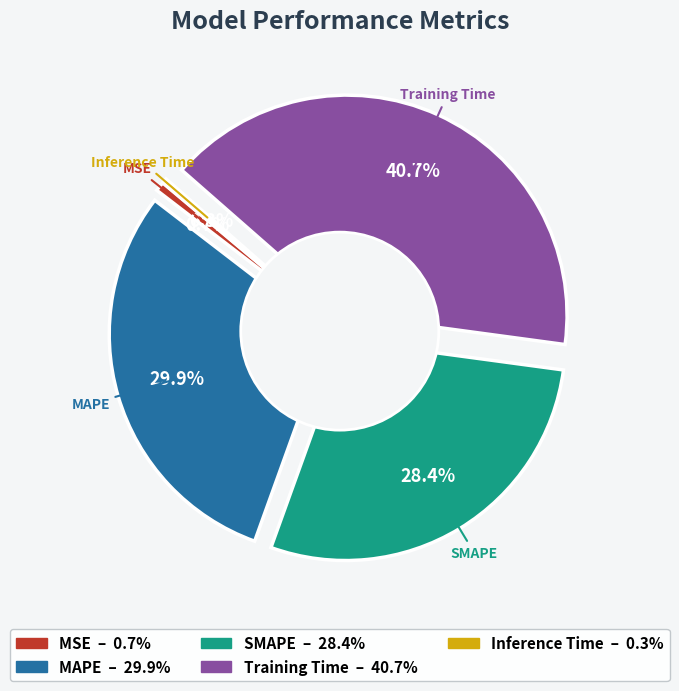

Combined, do SMAPE and MSE account for over 50%?

No